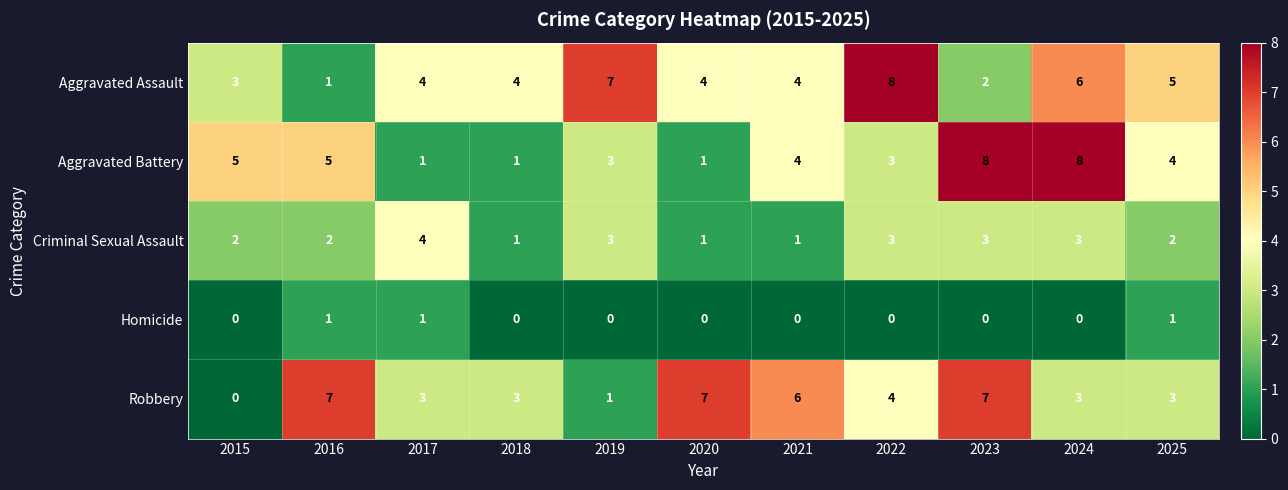

How many series are shown in this chart?

5